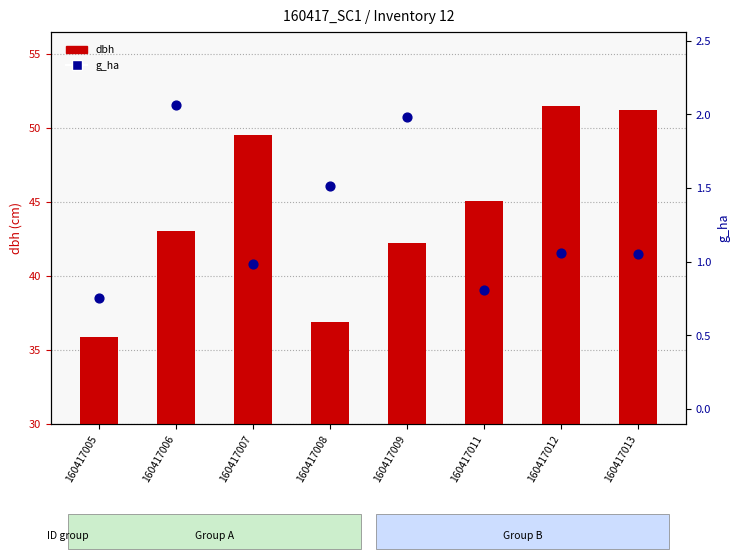

What are all the series names shown in the legend?

dbh, g_ha